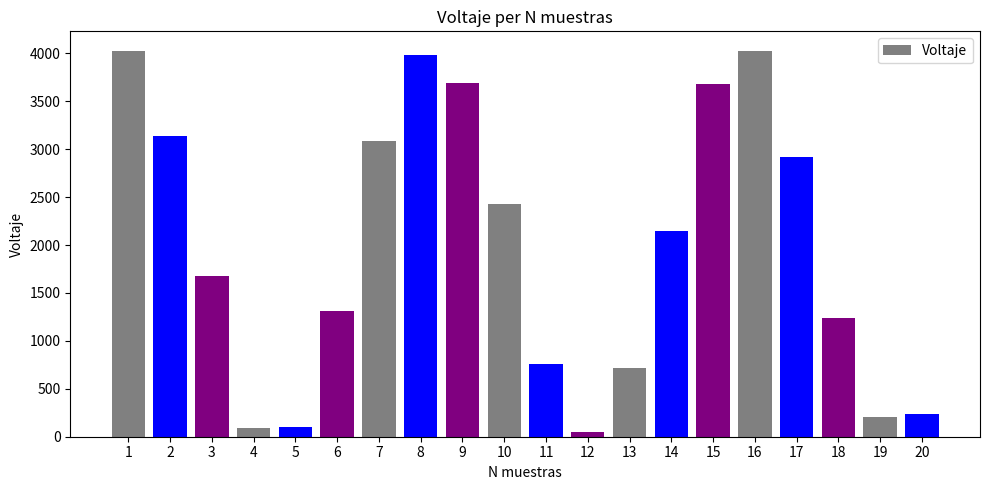

What is the approximate value at 2?

3136